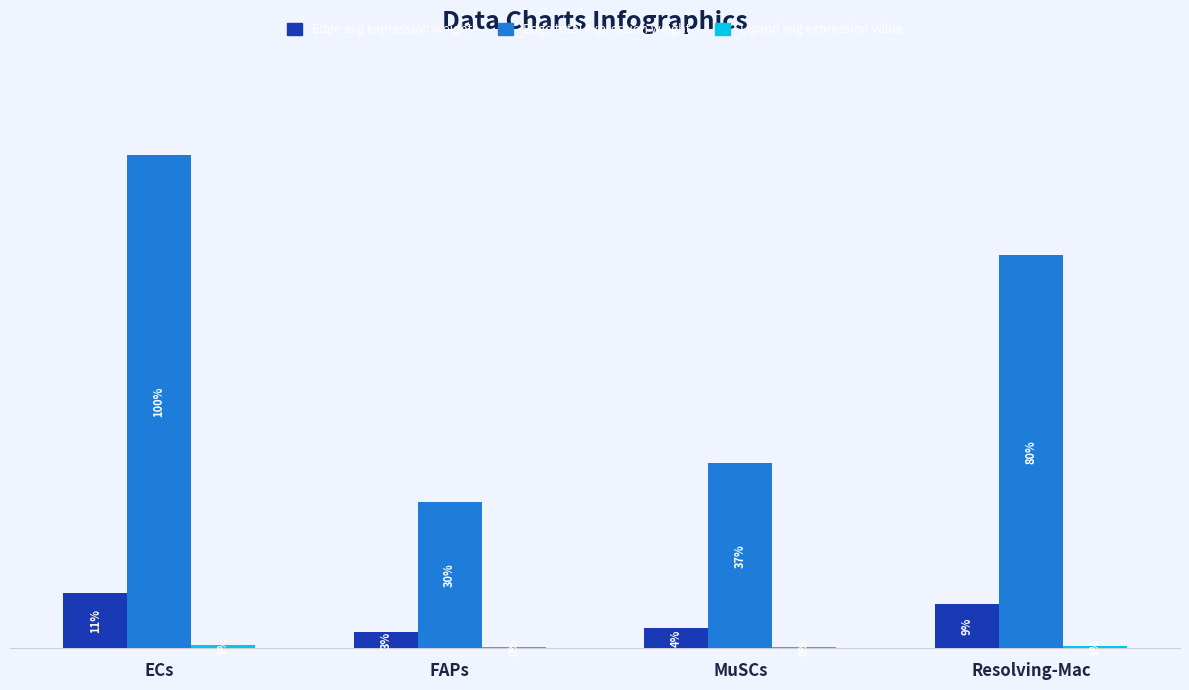

The value of Edge total expression weight at ECs is 134.5. True or false?

False